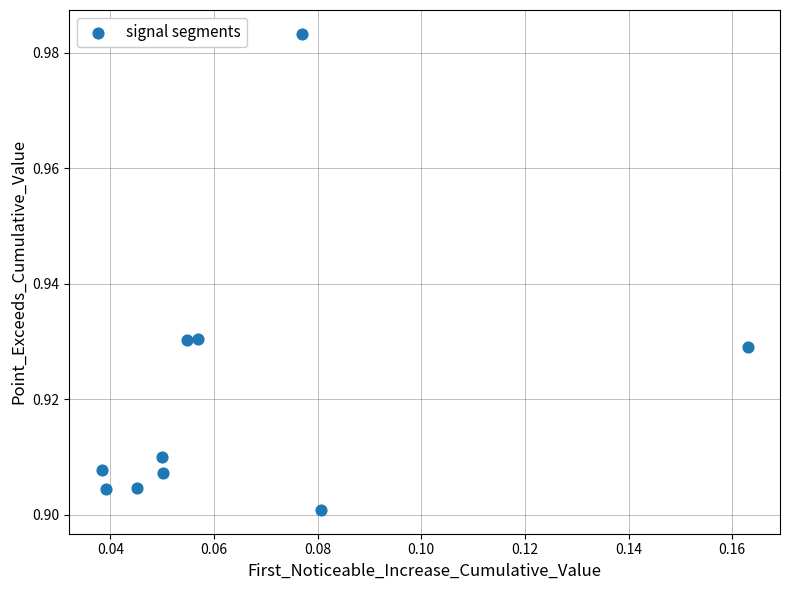

How many data points are displayed?

10